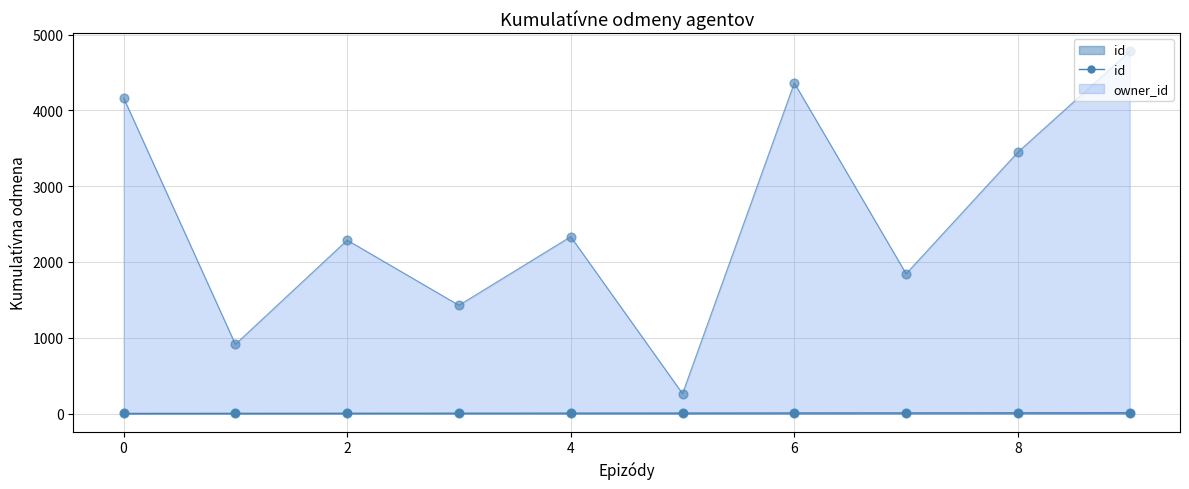

Which series has the widest spread of values?

owner_id